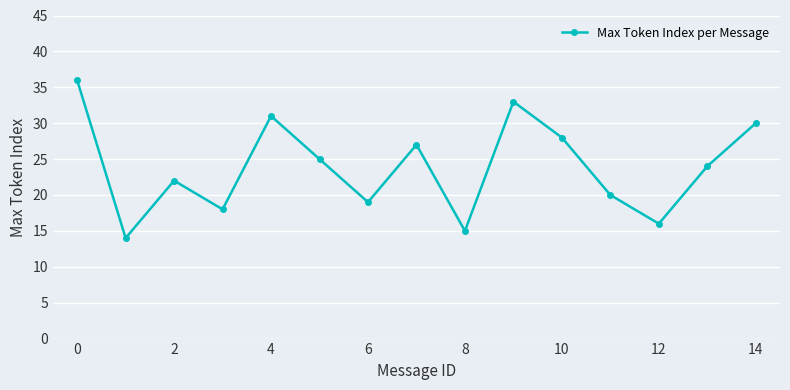

How many data points are less than 24?

7